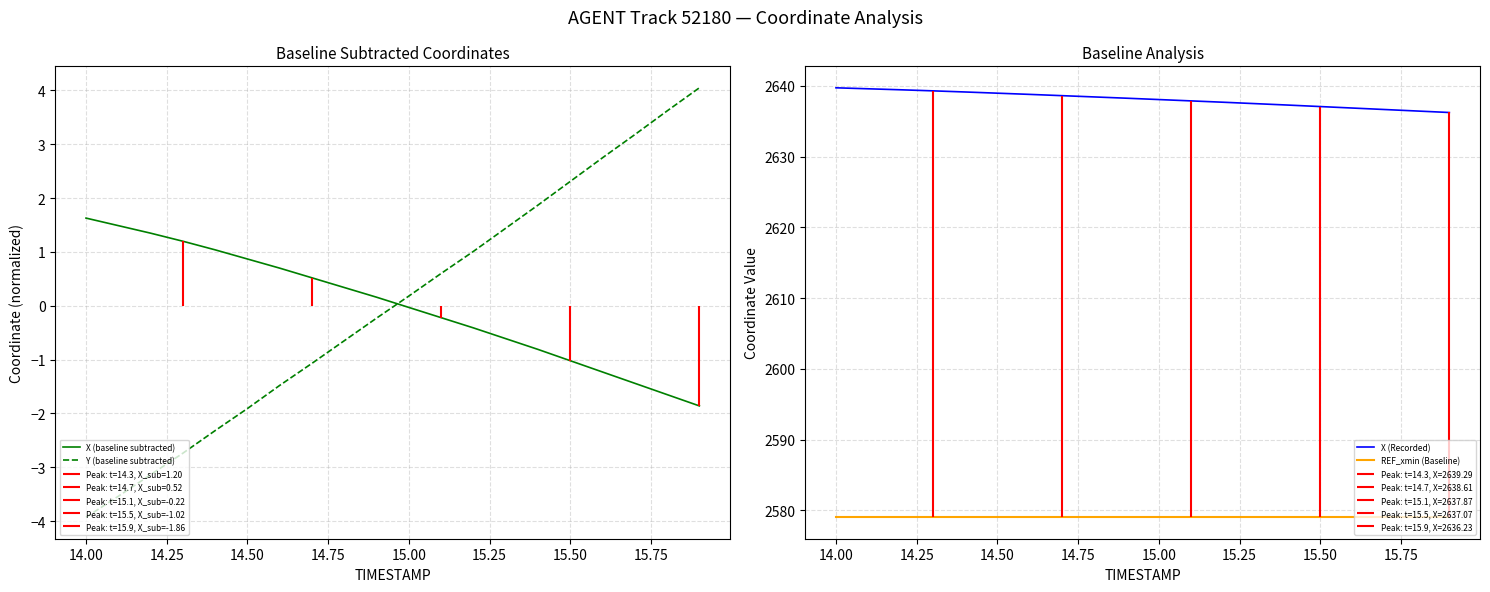

True or false: X (baseline subtracted) and Y (baseline subtracted) cross at least once.

True